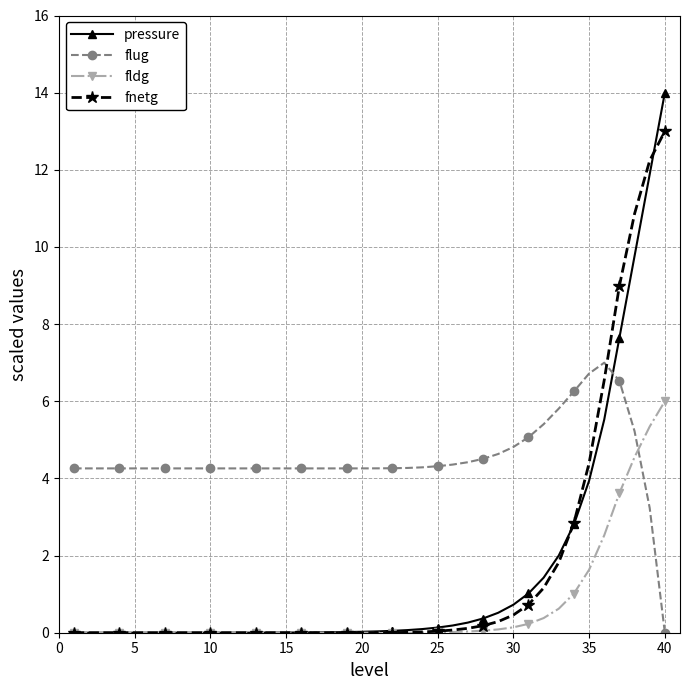

What is the value of the pressure point at the 29th from the left?

0.5